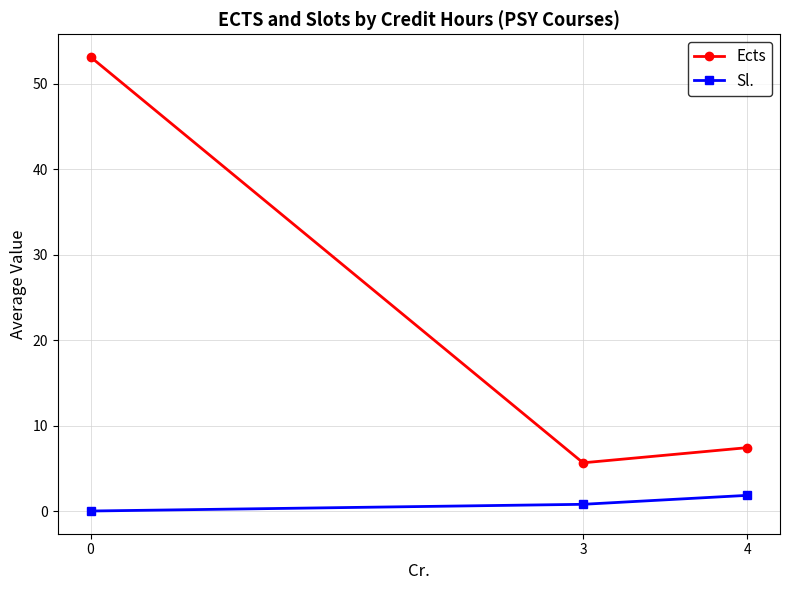

What is the difference between the maximum and minimum values in the Sl. series?

1.8